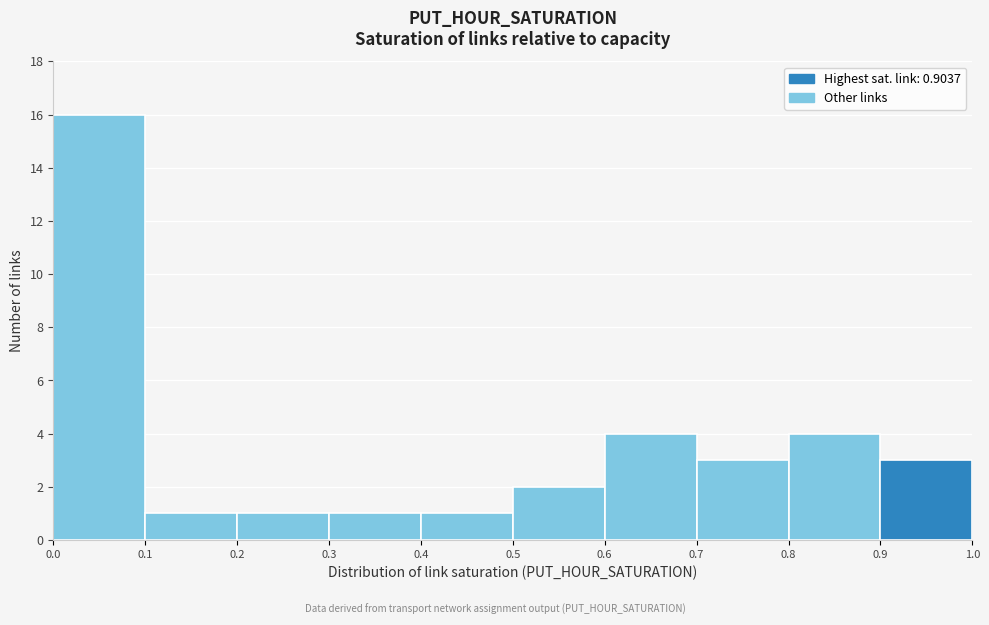

Which range on the x-axis has the tallest bar?

0.0 to 0.1